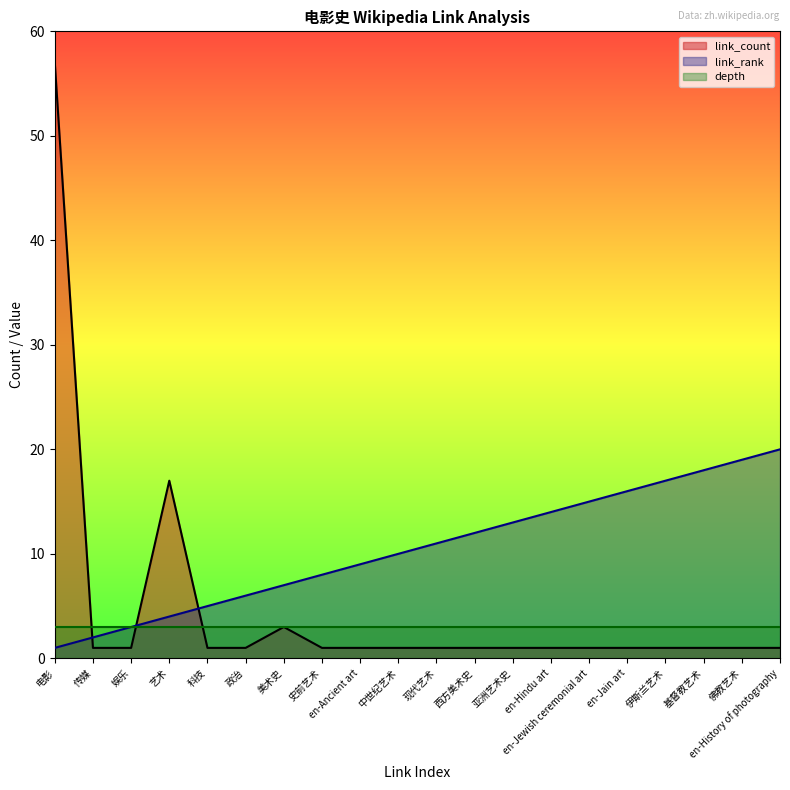

How many lines are shown in the chart?

3